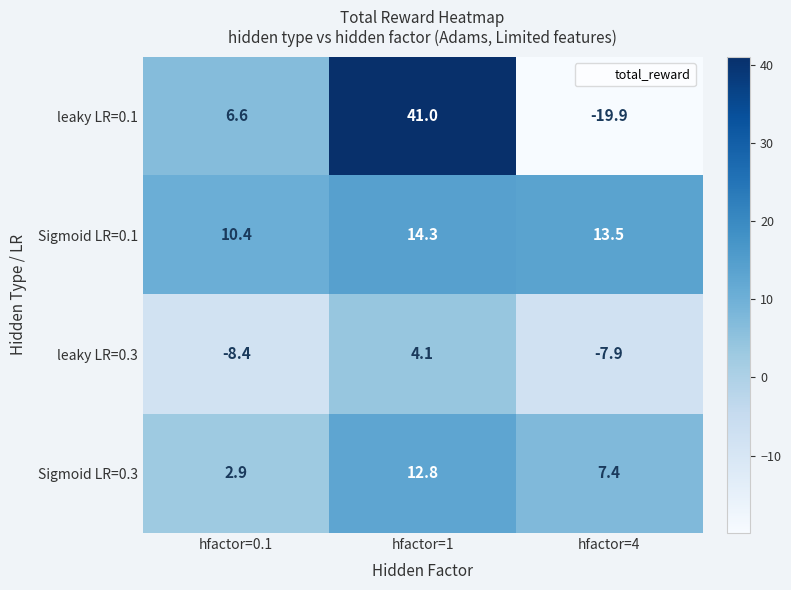

The value of Sigmoid LR=0.3 at hfactor=1 is 12.8. True or false?

True